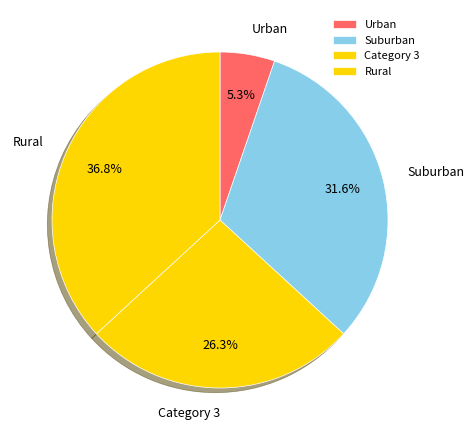

Is the sum of Urban and Suburban greater than half?

No